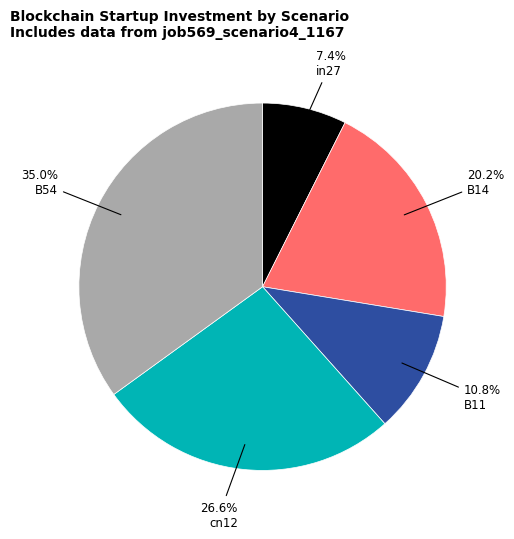

Which category has the smallest portion of the pie?

in27